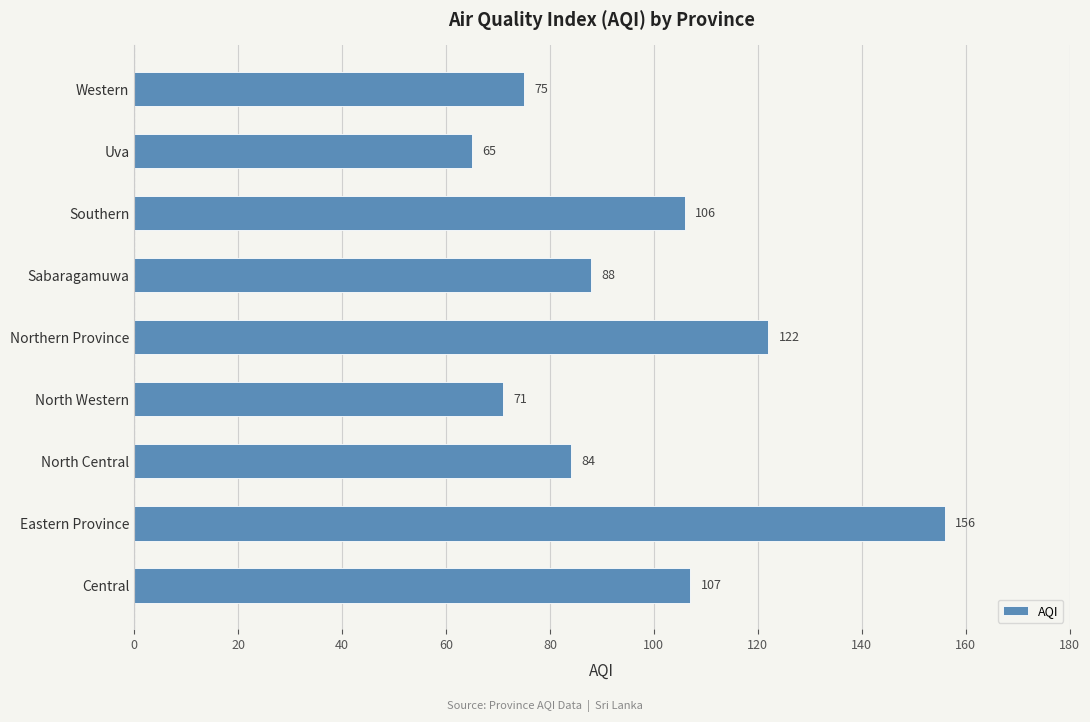

Reading bottom to top, extract all data points from this chart.

107	156	84	71	122	88	106	65	75